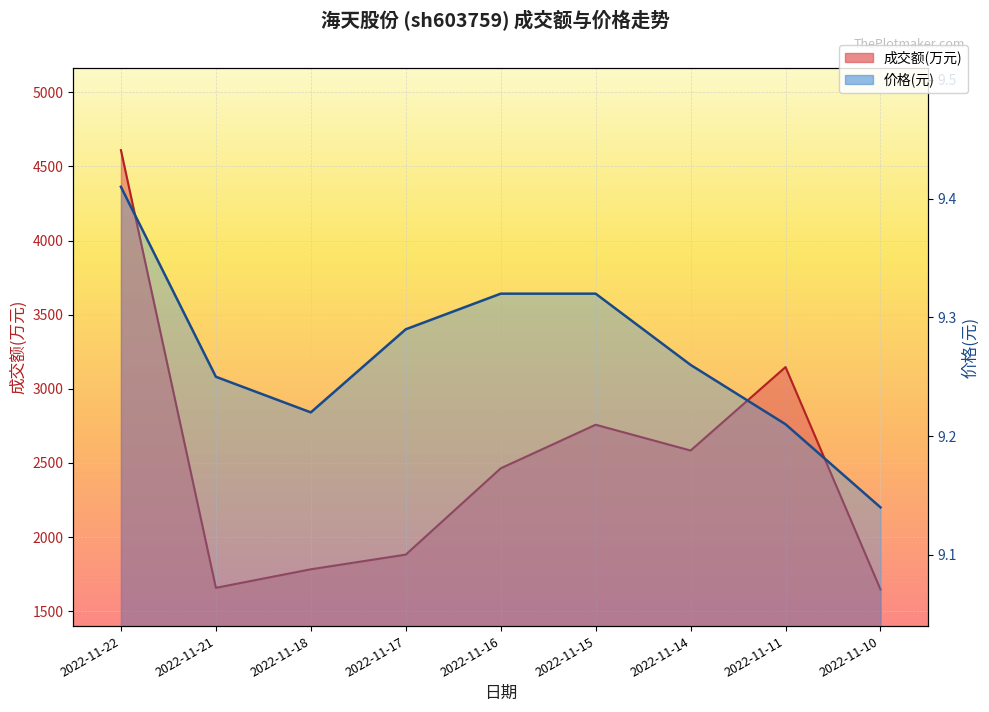

Reading right to left, what are all the values shown in this chart?

成交额(万元): 2022-11-10=1647.0	2022-11-11=3147.0	2022-11-14=2584.0	2022-11-15=2758.0	2022-11-16=2464.0	2022-11-17=1882.0	2022-11-18=1783.0	2022-11-21=1658.0	2022-11-22=4610.0
价格: 2022-11-10=9.1	2022-11-11=9.2	2022-11-14=9.3	2022-11-15=9.3	2022-11-16=9.3	2022-11-17=9.3	2022-11-18=9.2	2022-11-21=9.2	2022-11-22=9.4